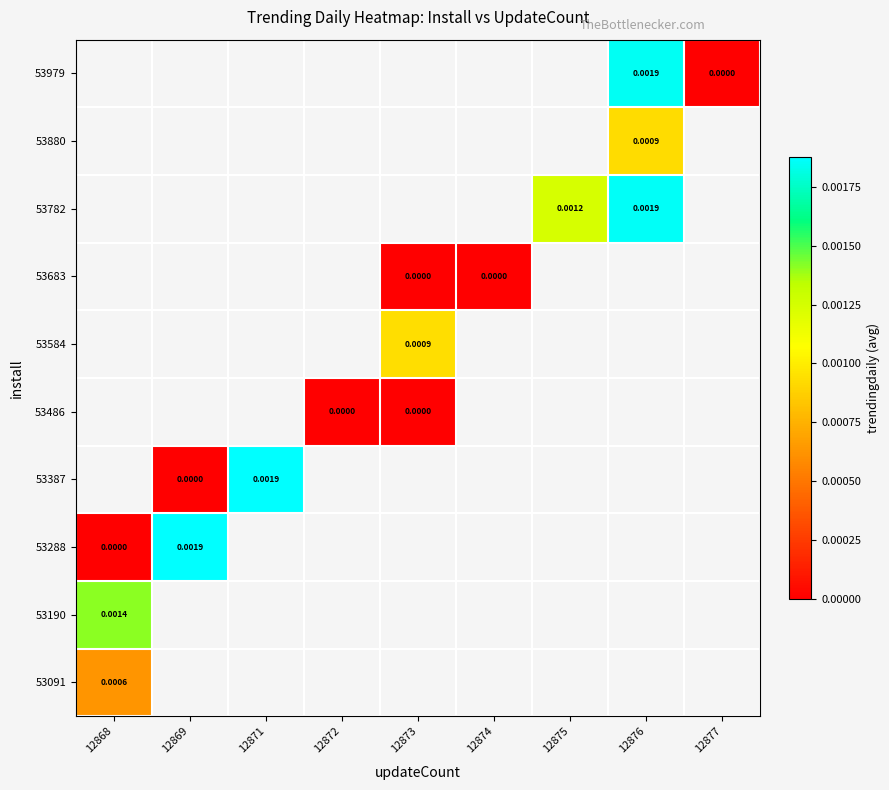

Which has a higher value, 12874 or 12875?

12875